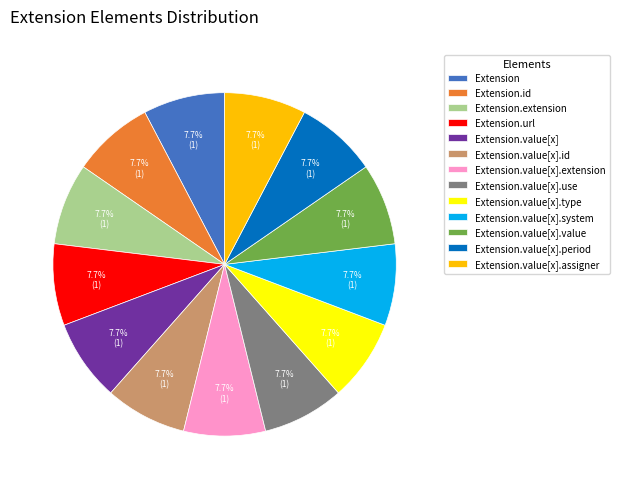

What is the ratio of the value at Extension.value[x].assigner to the value at Extension.value[x].value?

1.0